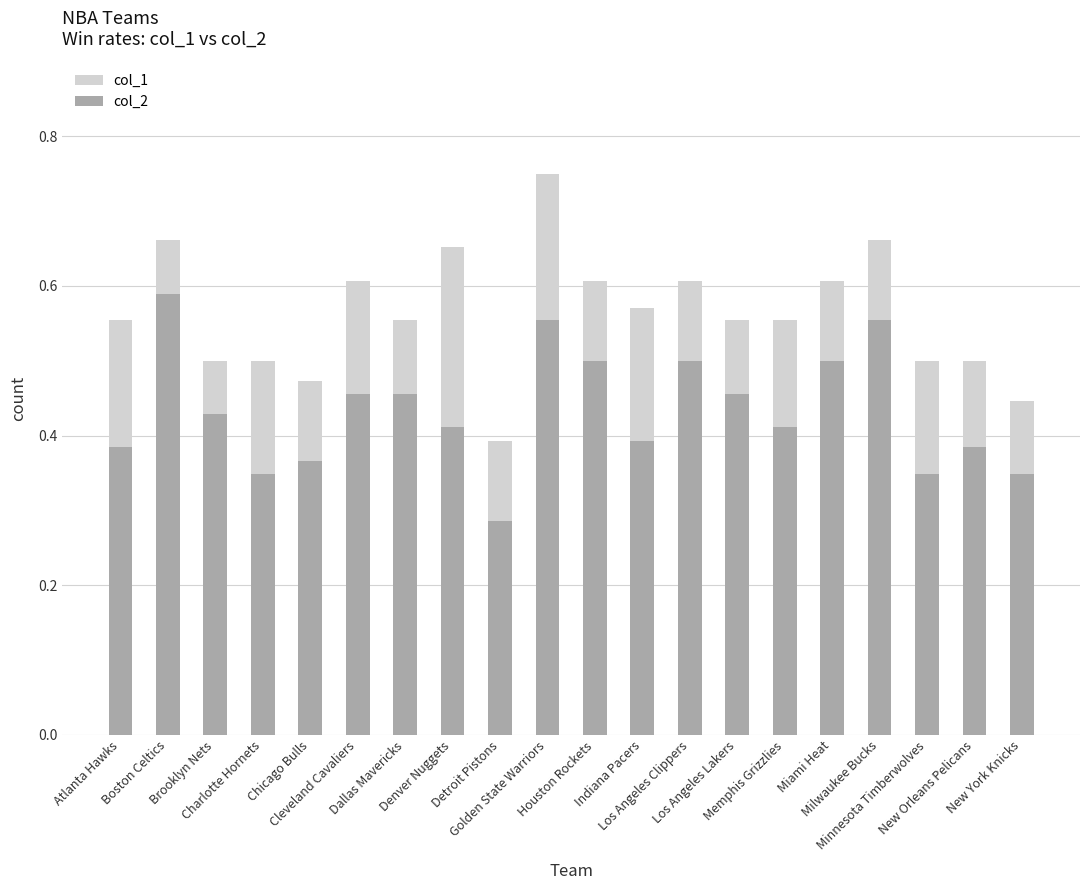

The value of col_1 at Golden State Warriors is 0.8. True or false?

True